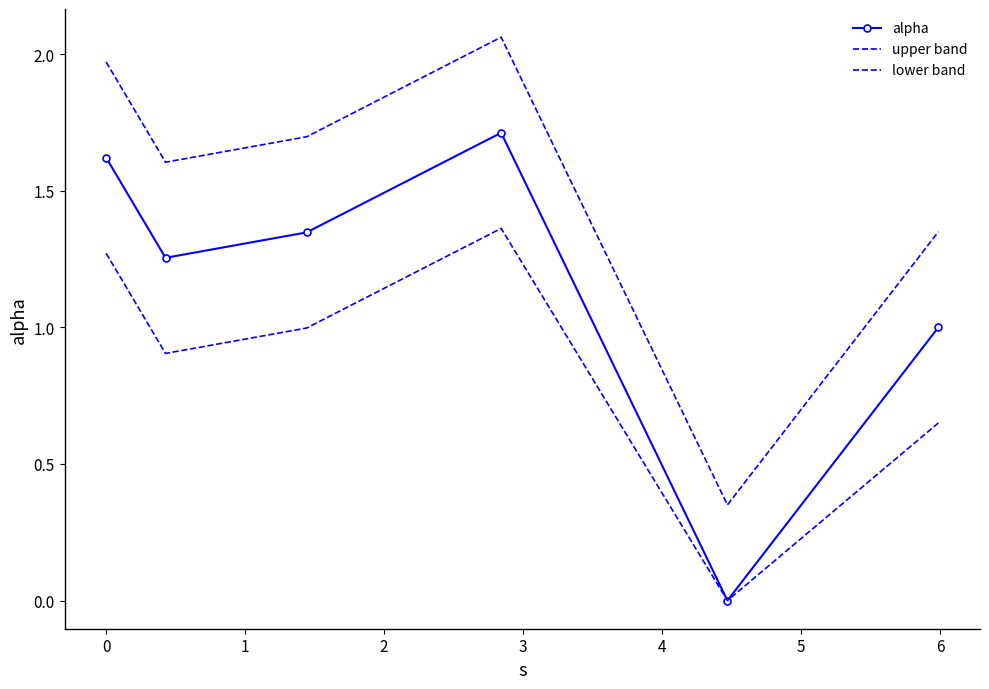

Which series has the largest range (max minus min)?

alpha